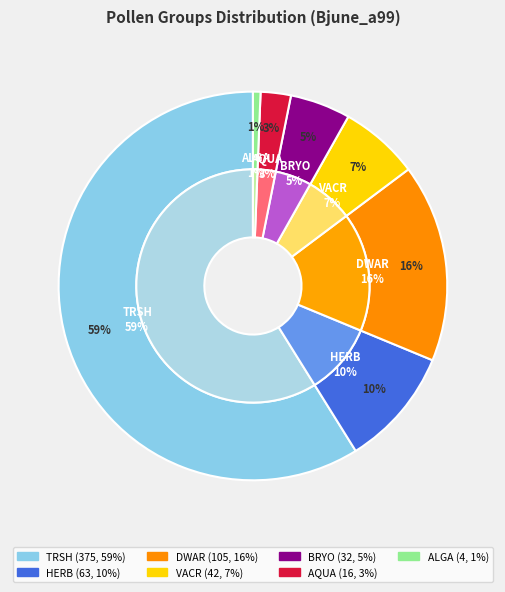

Which has a higher value, ALGA or BRYO?

BRYO